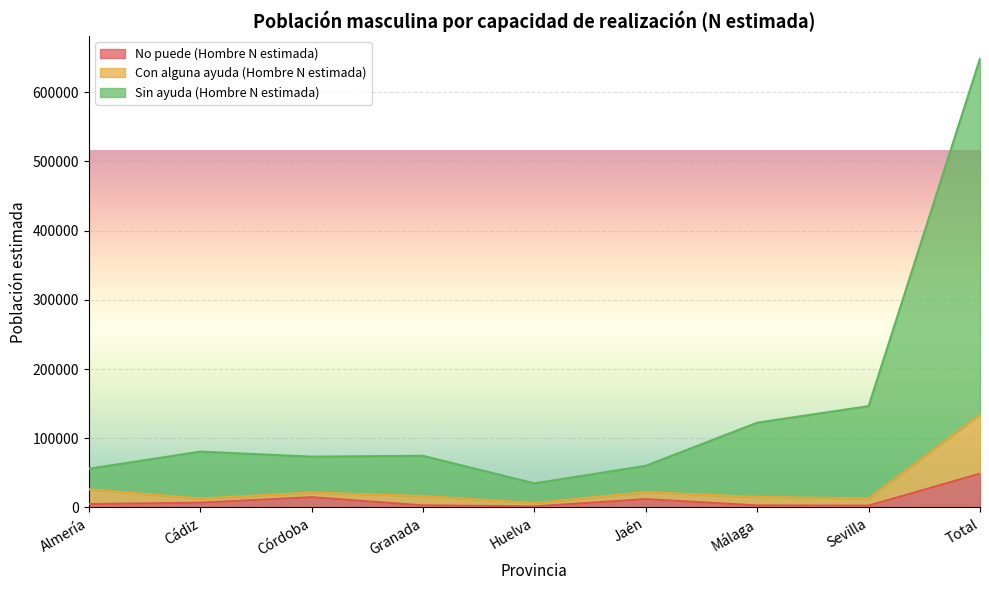

What is the sum of the Sin ayuda (Hombre N estimada) values at Granada and Córdoba?

148158